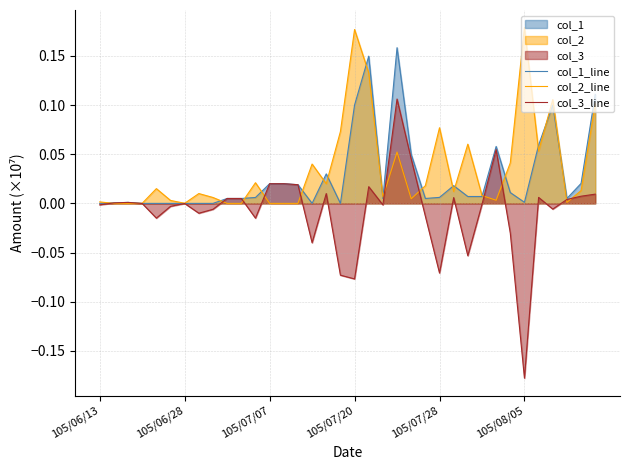

Rank the series by their maximum value, from lowest to highest.

col_3_line, col_1_line, col_2_line